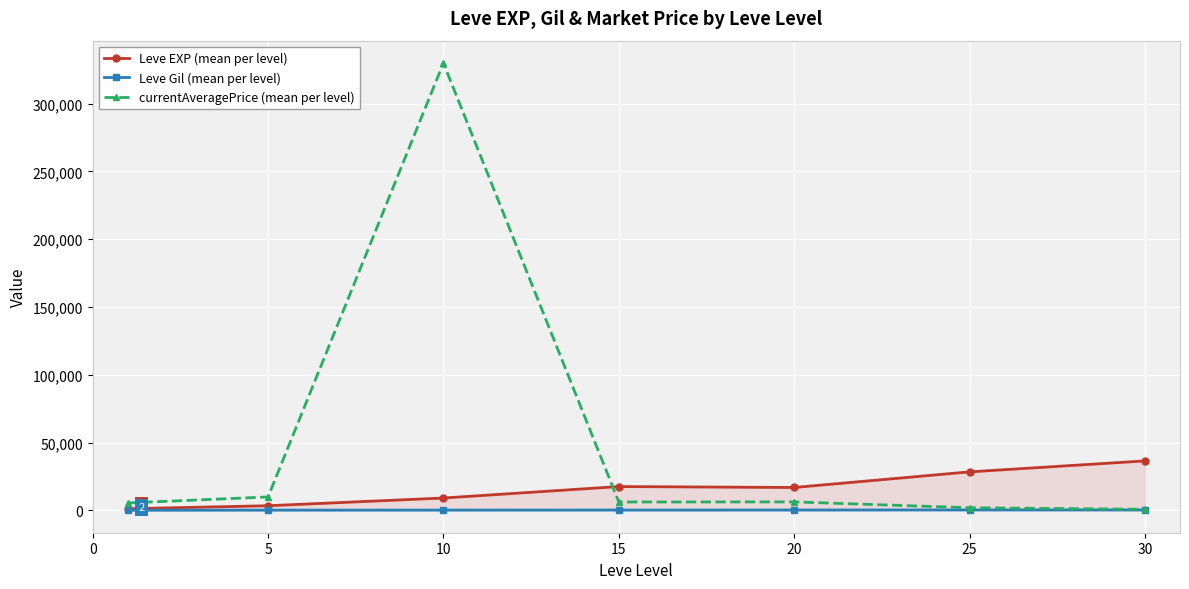

What are all the series names shown in the legend?

Leve EXP (mean per level), Leve Gil (mean per level), currentAveragePrice (mean per level)